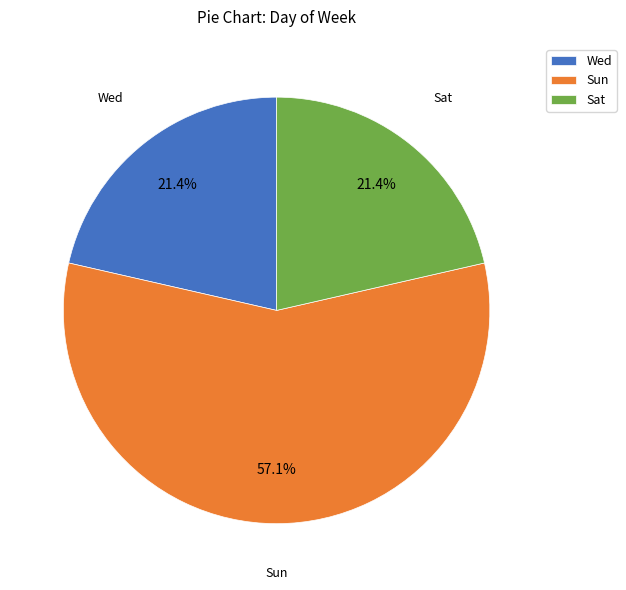

Which slice is the largest?

Sun